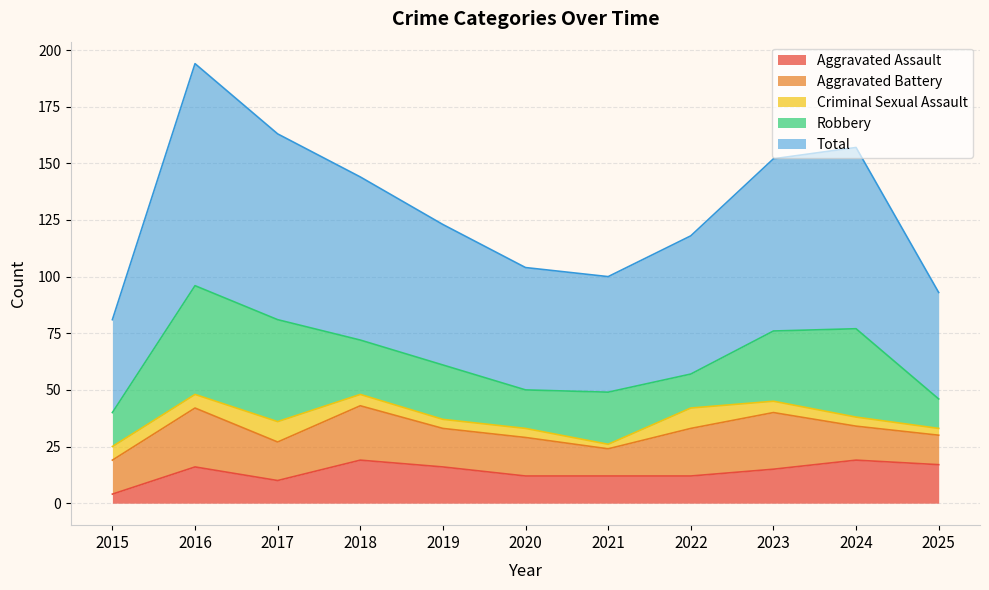

Reading left to right, extract all data points from this chart.

Aggravated Assault: 4	16	10	19	16	12	12	12	15	19	17
Aggravated Battery: 15	26	17	24	17	17	12	21	25	15	13
Criminal Sexual Assault: 6	6	9	5	4	4	2	9	5	4	3
Robbery: 15	48	45	24	24	17	23	15	31	39	13
Total: 41	98	82	72	62	54	51	61	76	80	47